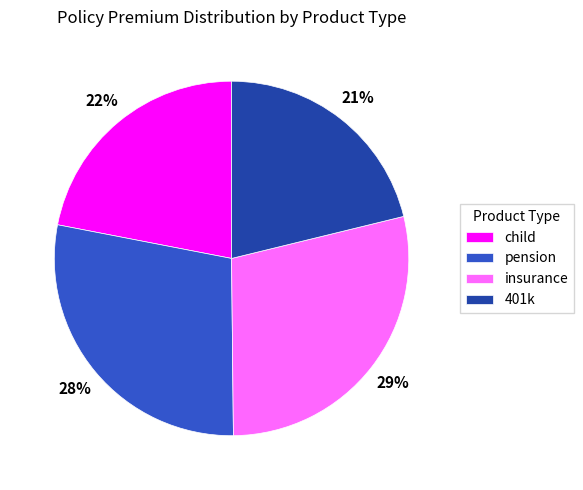

Is there a majority slice in this chart?

No